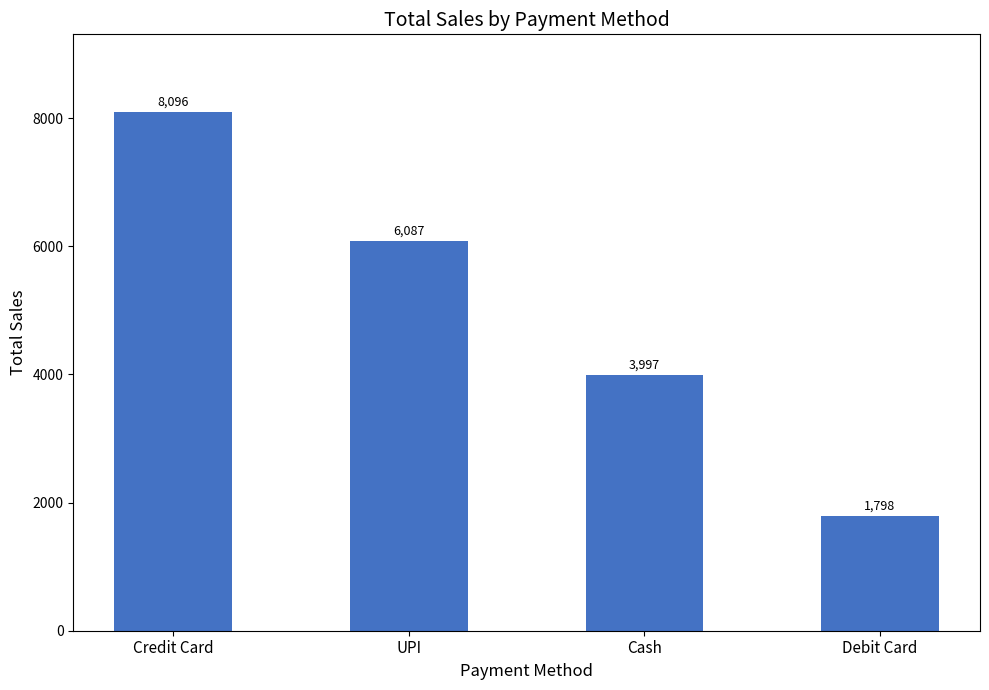

What is the sum of all values?

19978